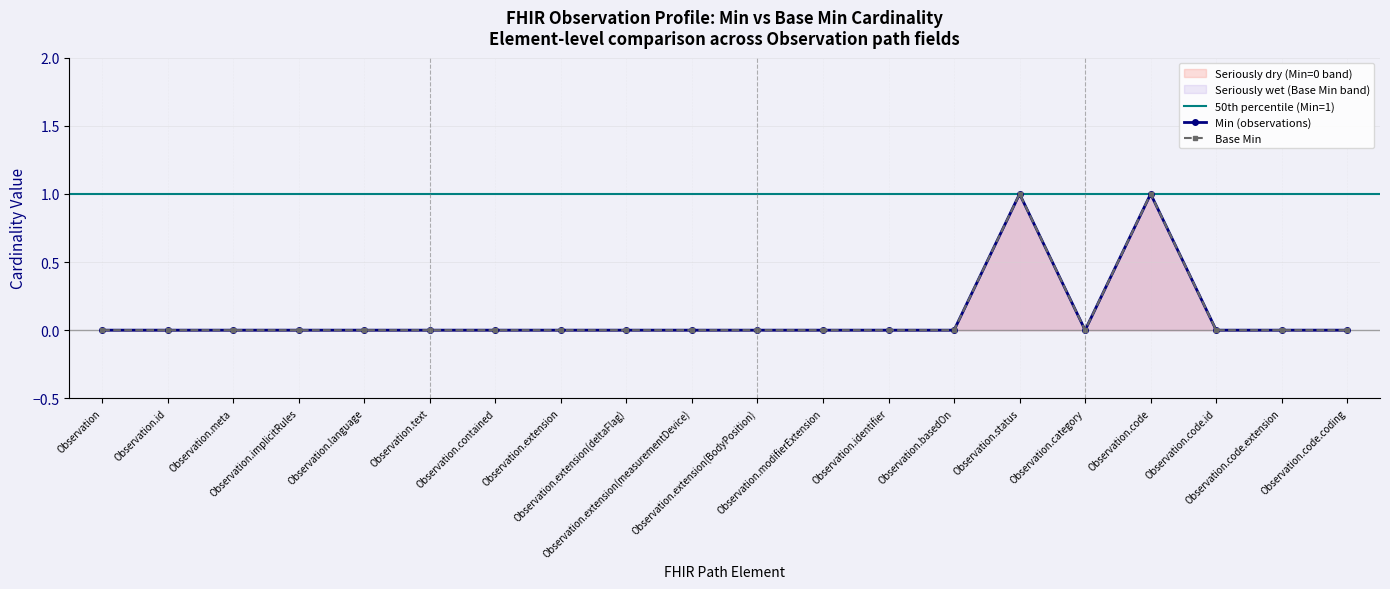

Rank the categories by Base Min value from highest to lowest.

Observation.status, Observation.code, Observation, Observation.id, Observation.meta, Observation.implicitRules, Observation.language, Observation.text, Observation.contained, Observation.extension, Observation.extension(deltaFlag), Observation.extension(measurementDevice), Observation.extension(BodyPosition), Observation.modifierExtension, Observation.identifier, Observation.basedOn, Observation.category, Observation.code.id, Observation.code.extension, Observation.code.coding